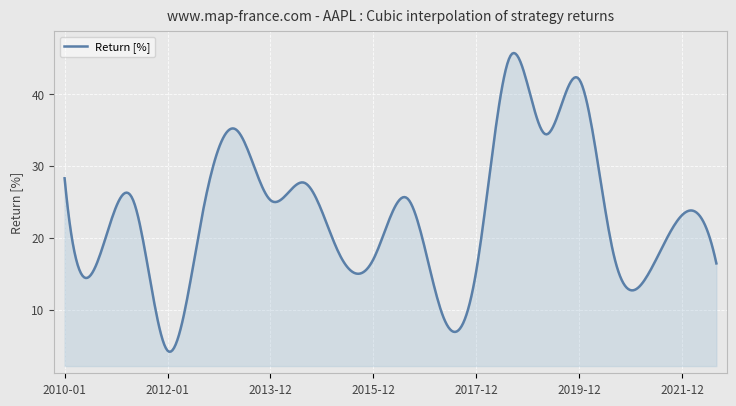

True or false: there are more than 1 points higher than both neighbors.

True